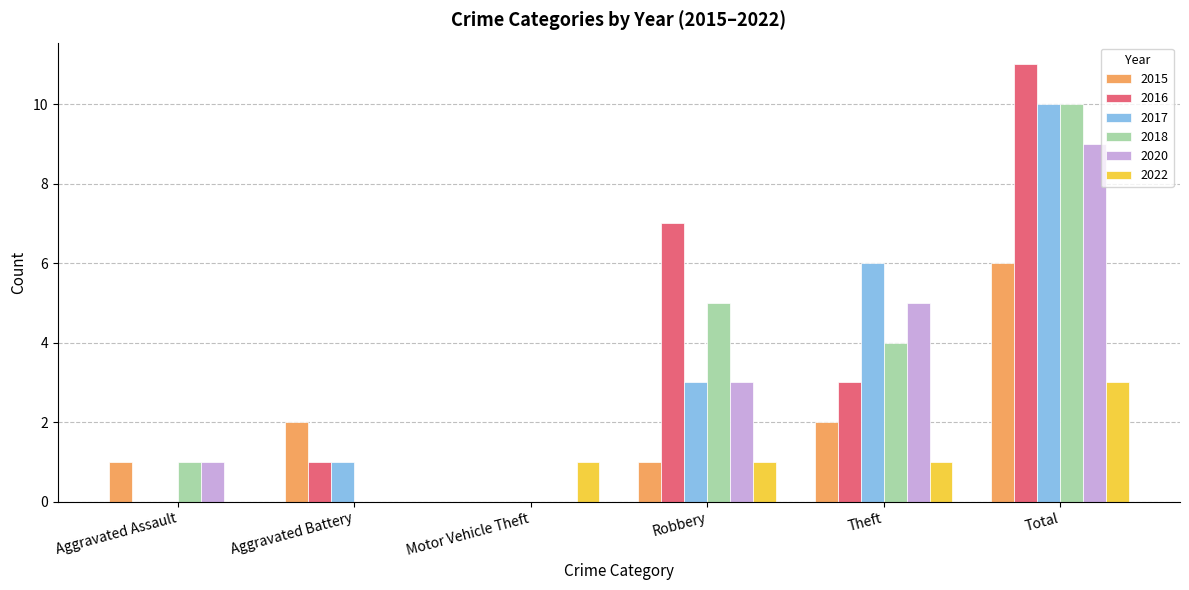

Reading left to right, list all the values displayed in this chart.

2015: Aggravated Assault=1	Aggravated Battery=2	Motor Vehicle Theft=0	Robbery=1	Theft=2	Total=6
2016: Aggravated Assault=0	Aggravated Battery=1	Motor Vehicle Theft=0	Robbery=7	Theft=3	Total=11
2017: Aggravated Assault=0	Aggravated Battery=1	Motor Vehicle Theft=0	Robbery=3	Theft=6	Total=10
2018: Aggravated Assault=1	Aggravated Battery=0	Motor Vehicle Theft=0	Robbery=5	Theft=4	Total=10
2020: Aggravated Assault=1	Aggravated Battery=0	Motor Vehicle Theft=0	Robbery=3	Theft=5	Total=9
2022: Aggravated Assault=0	Aggravated Battery=0	Motor Vehicle Theft=1	Robbery=1	Theft=1	Total=3